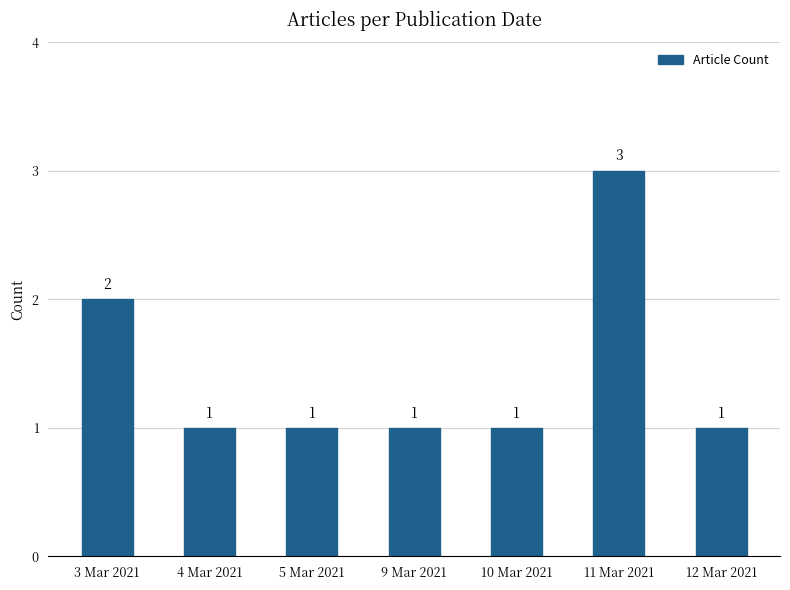

Reading left to right, transcribe all the data shown in this chart.

3 Mar 2021=2	4 Mar 2021=1	5 Mar 2021=1	9 Mar 2021=1	10 Mar 2021=1	11 Mar 2021=3	12 Mar 2021=1